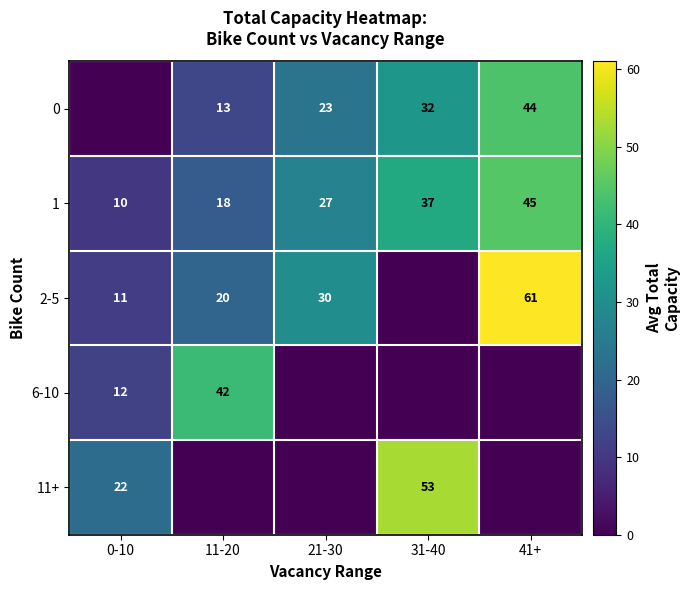

Between 11-20 and 41+, which is larger?

41+